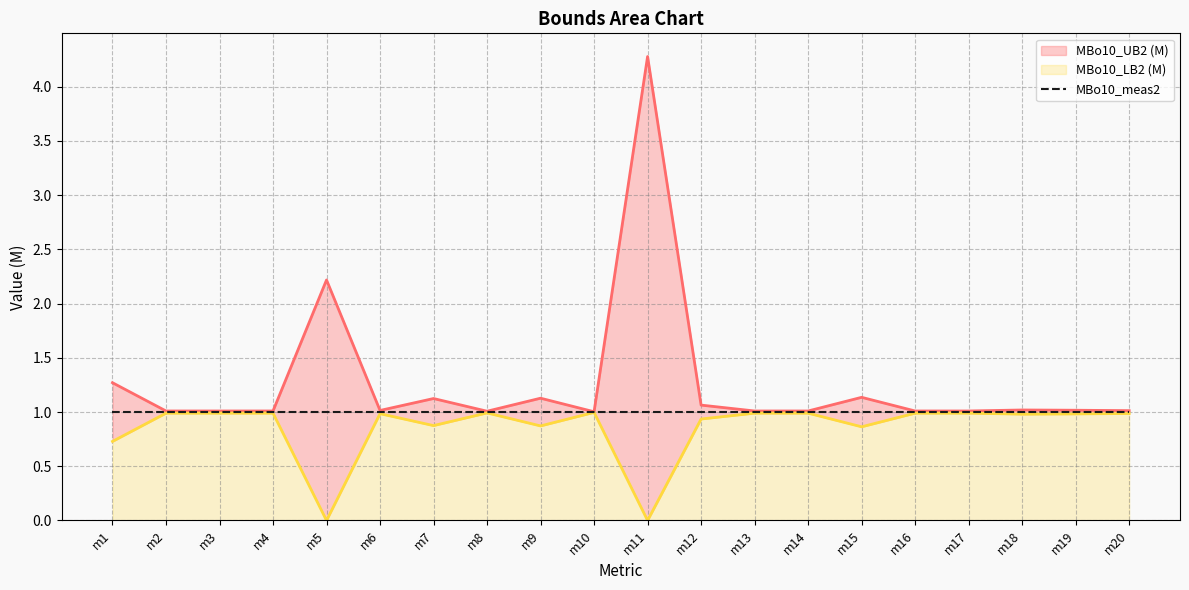

At which category does the chart reach its minimum across all series?

m5